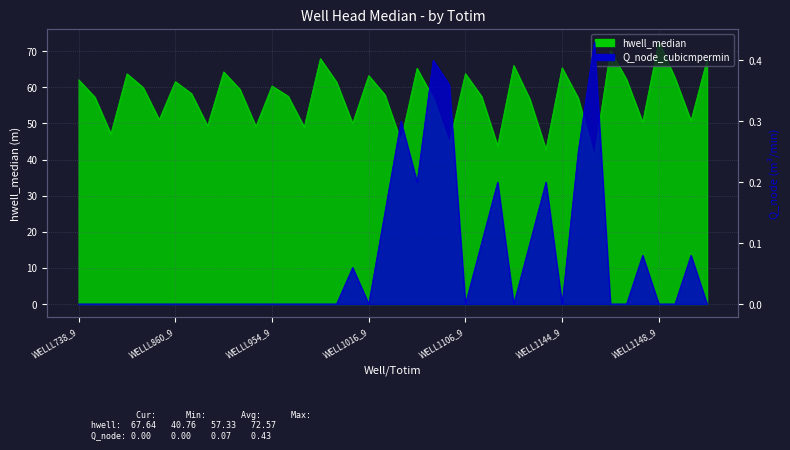

At which category does Q_node_cubicmpermin reach its first local peak?

WELL1014_11